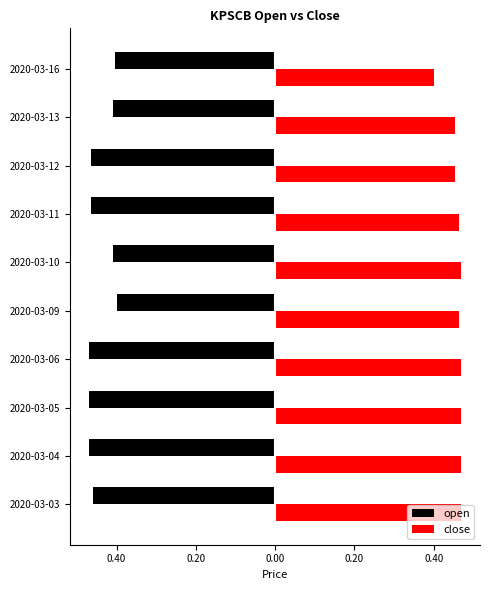

What are all the series names shown in the legend?

open, close